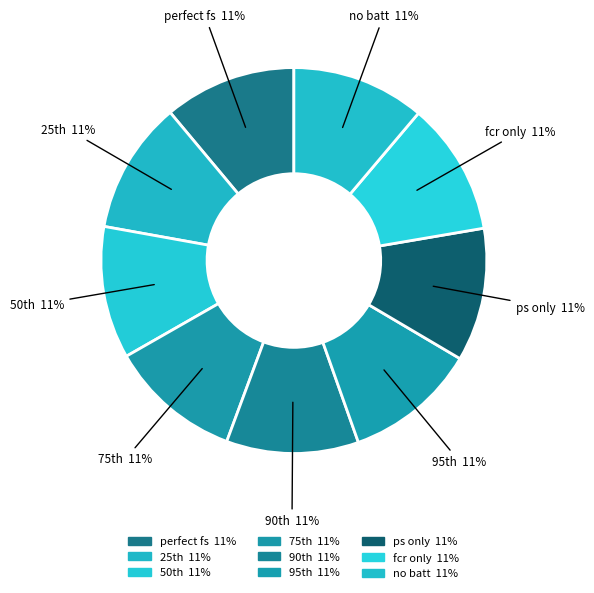

To the nearest percent, what is the average slice percentage?

11%